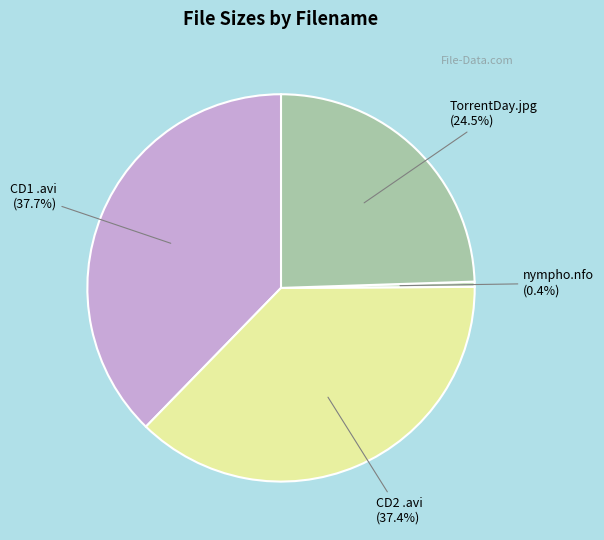

Is the sum of nympho.nfo and TorrentDay.jpg greater than half?

No